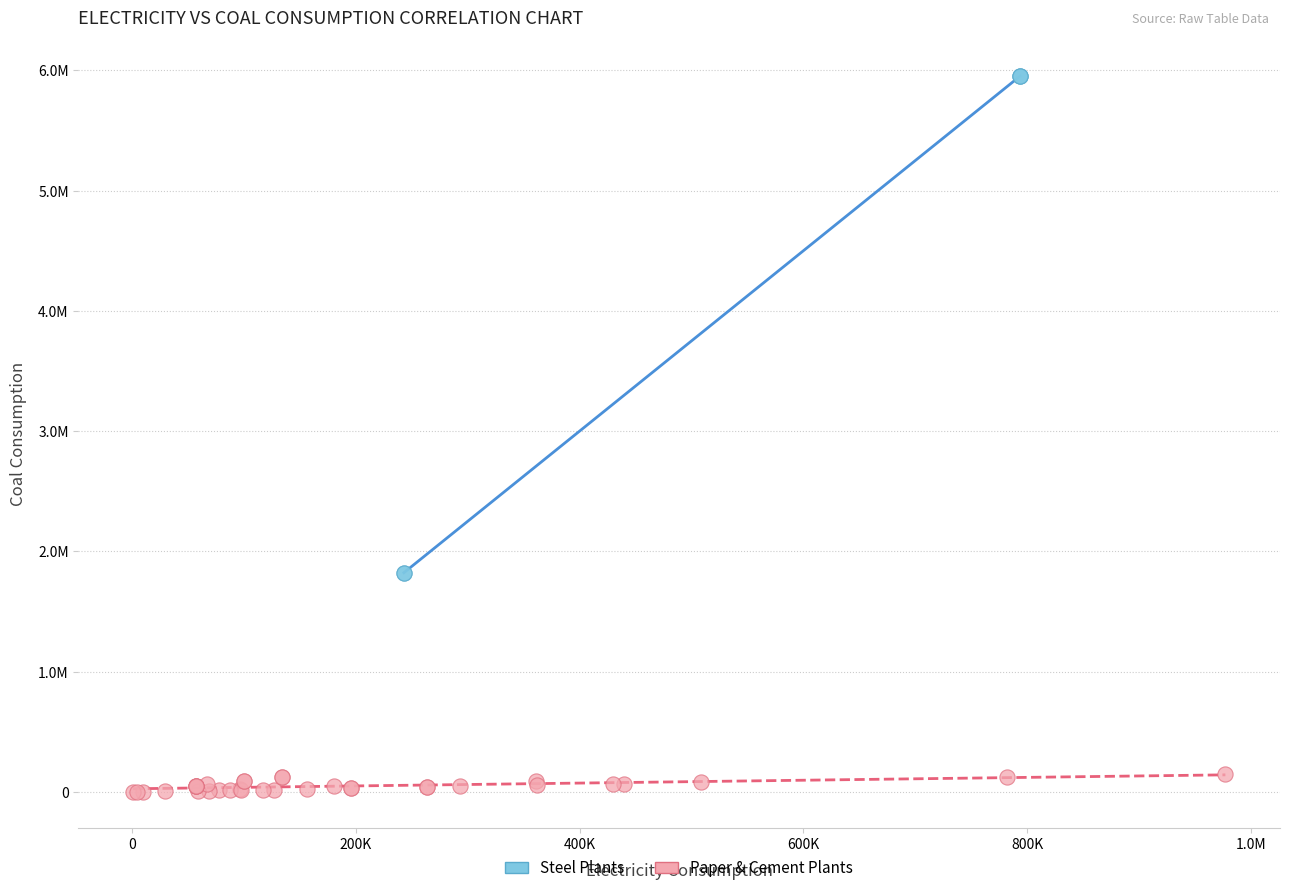

What are all the series names shown in the legend?

Steel Plants, Paper & Cement Plants